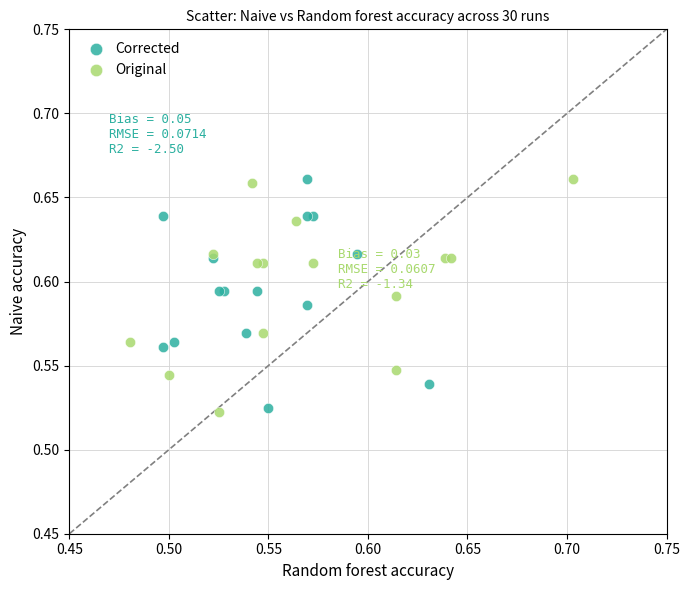

Which series has the widest spread of Y values?

Original